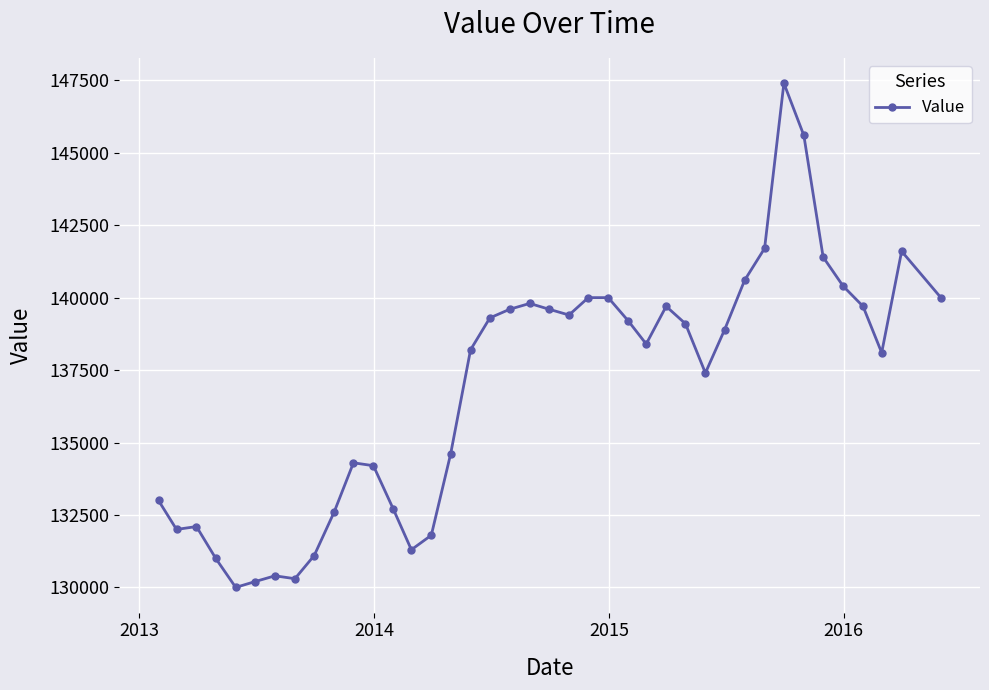

What is the sum of all values?

5476700